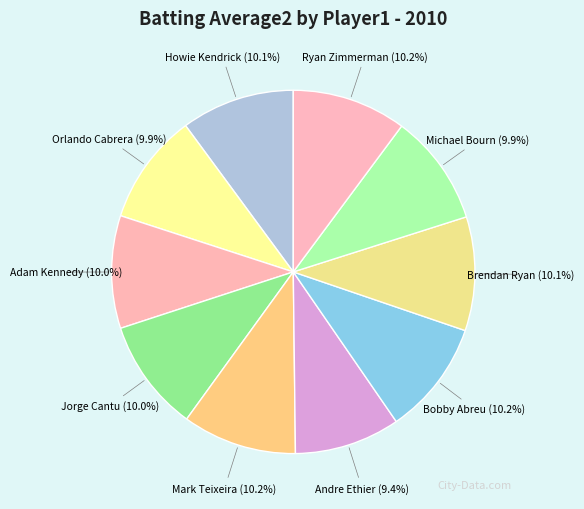

How many segments does this pie chart have?

10